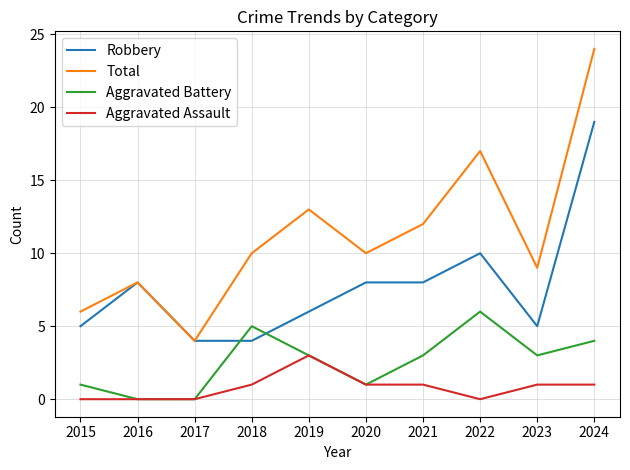

Between 2020 and 2024, which series saw the biggest shift?

Total